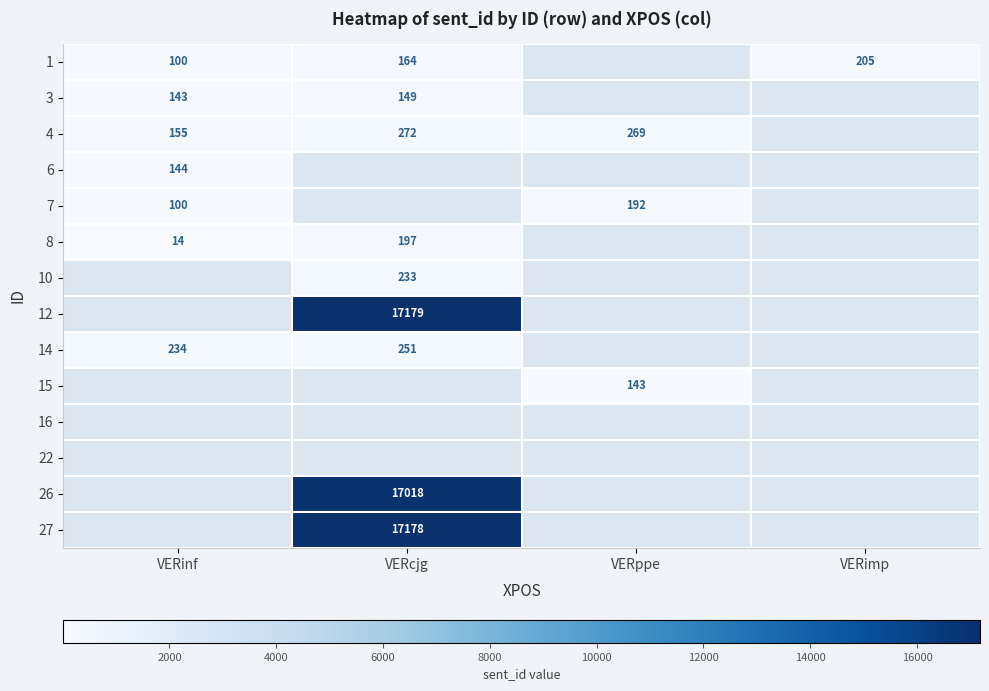

The value of 3 at VERcjg is 149. True or false?

True